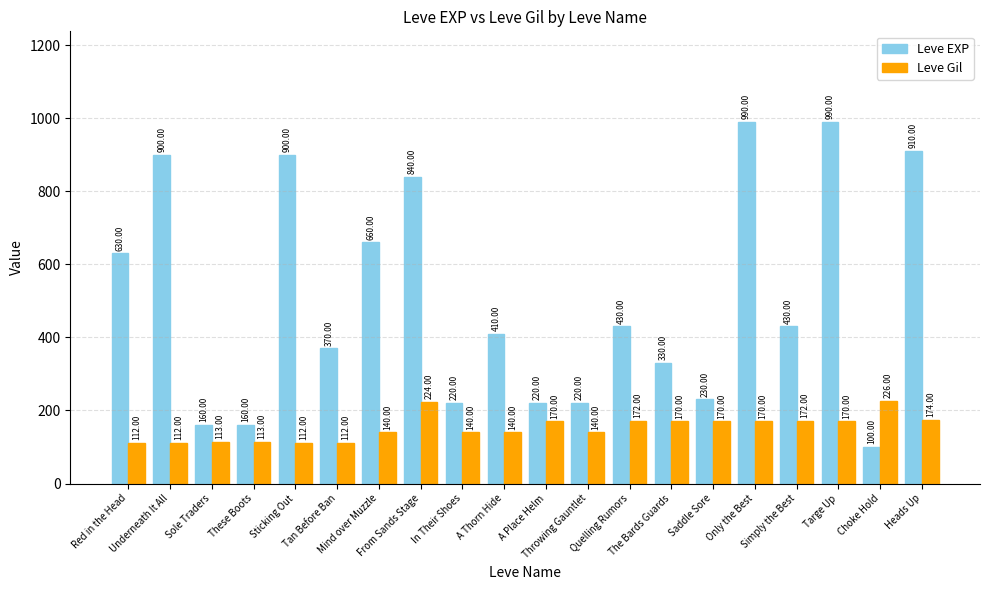

What are all the series names shown in the legend?

Leve EXP, Leve Gil